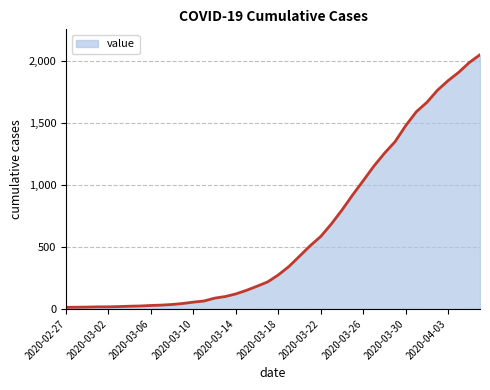

What is the difference between the maximum and minimum values?

2034